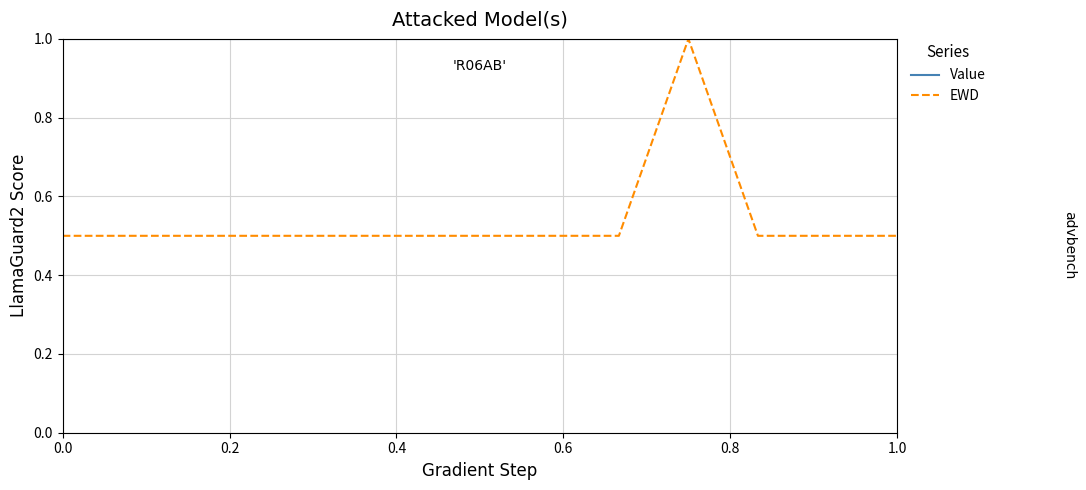

List the series in order of their overall mean, lowest first.

EWD, Value